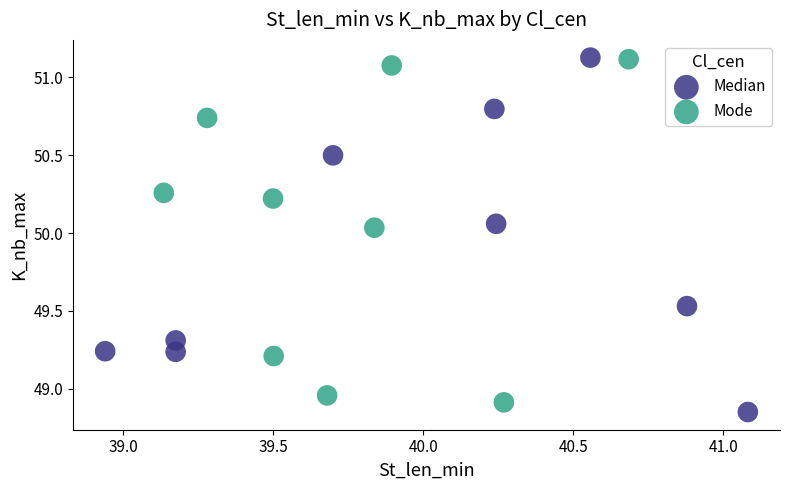

Which series contains the lowest Y value?

Median